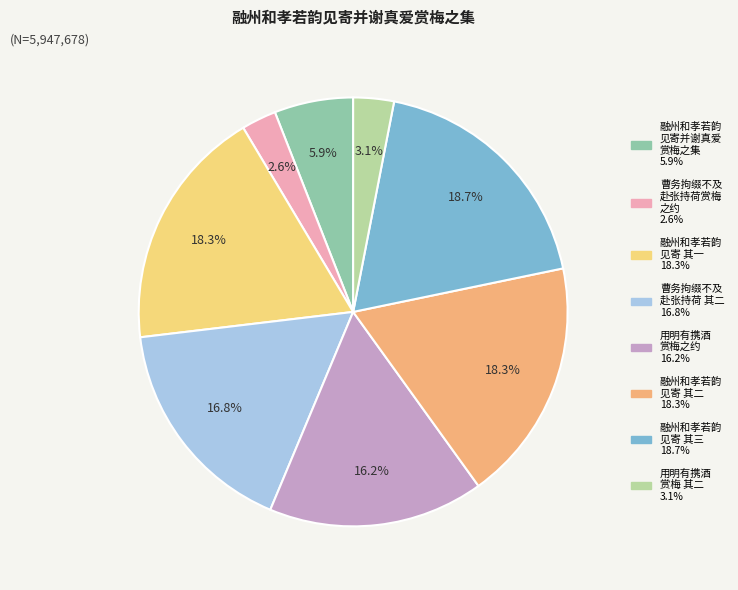

Is there a majority slice in this chart?

No